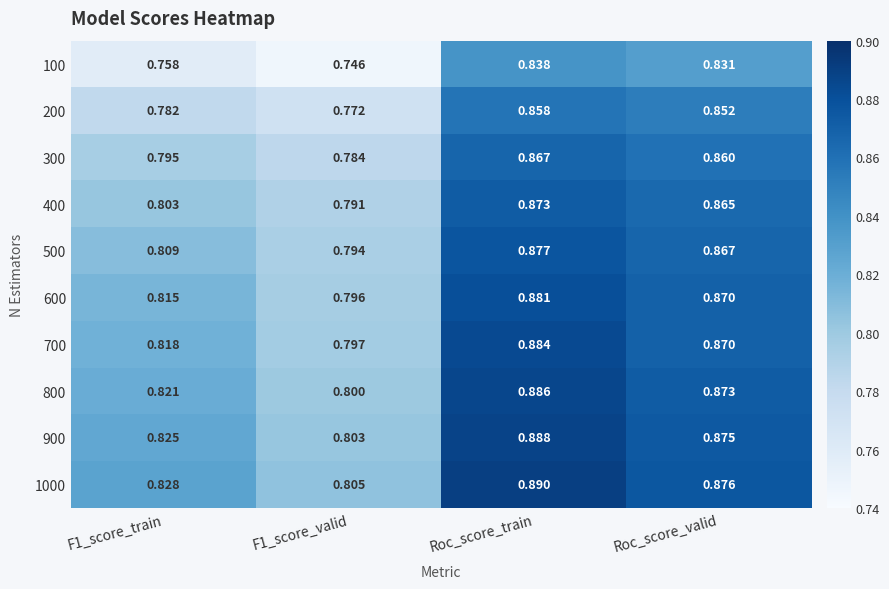

At which category is the sum across all series the highest?

Roc_score_train